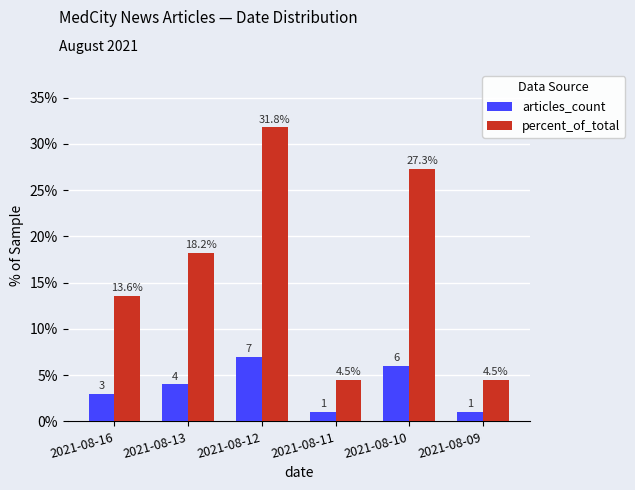

What is the minimum value for articles_count?

1.0